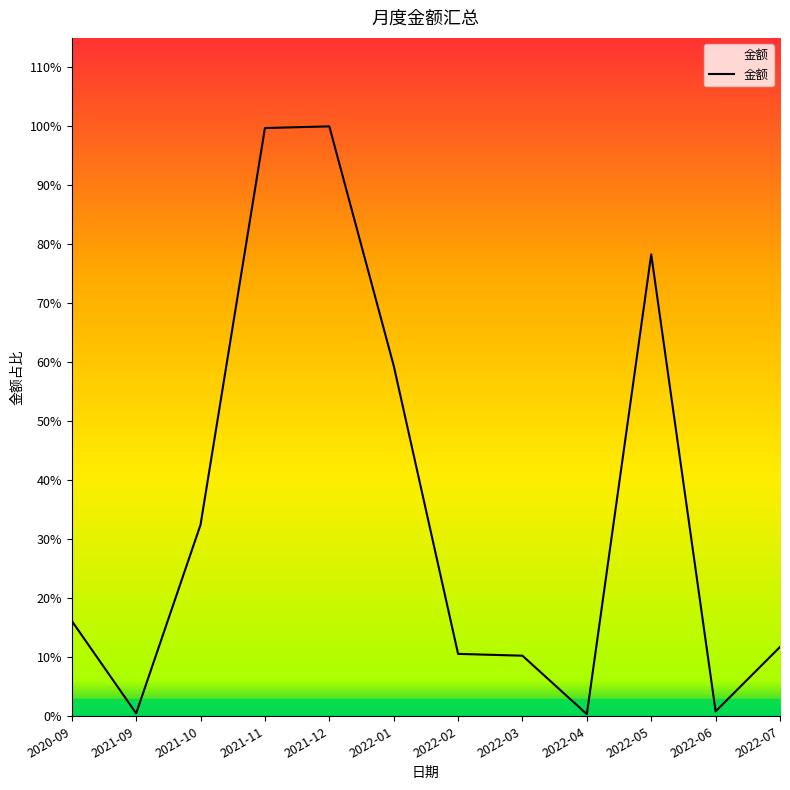

What position from the left is 2022-06?

11